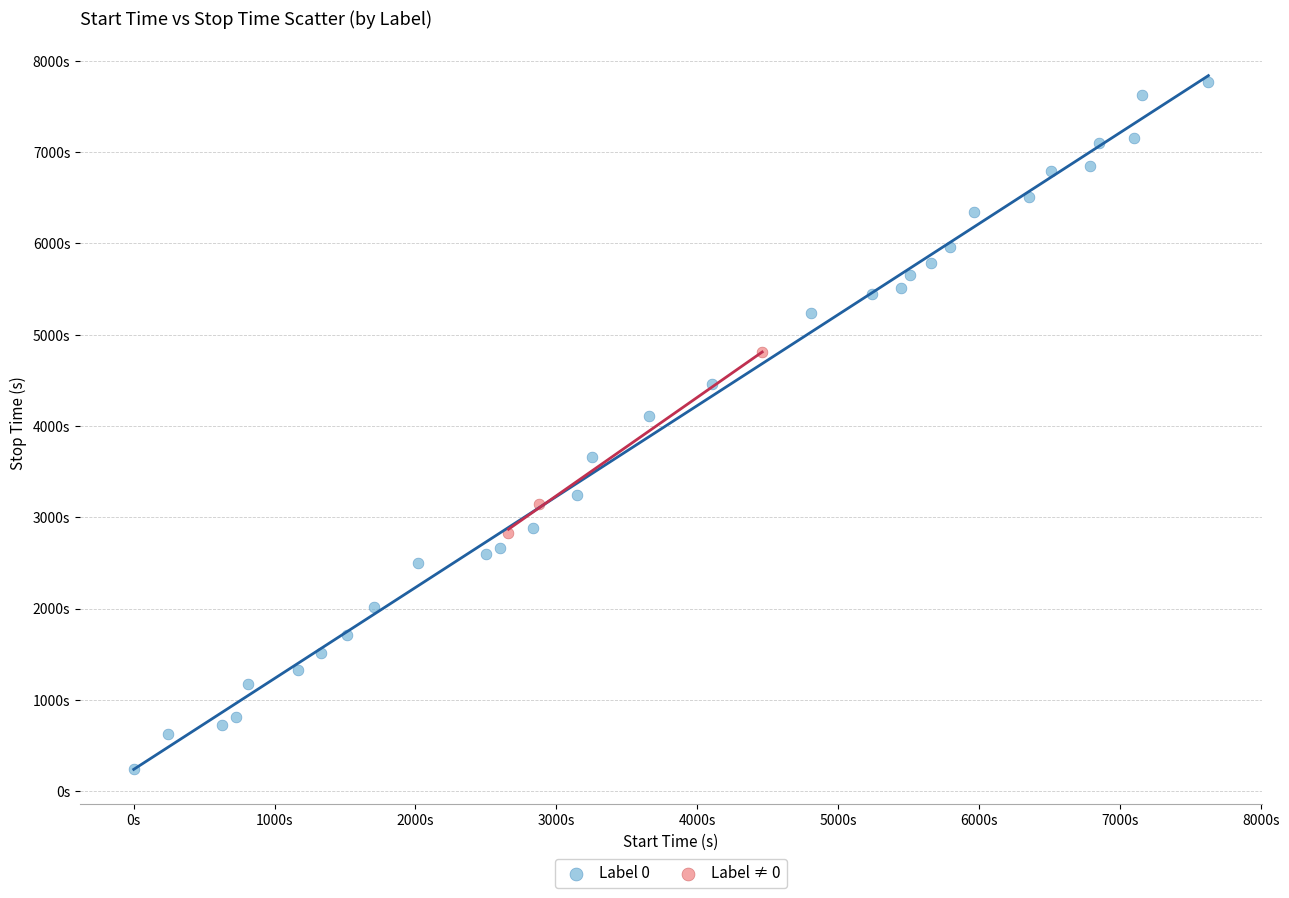

What are all the series names shown in the legend?

Label 0, Label ≠ 0